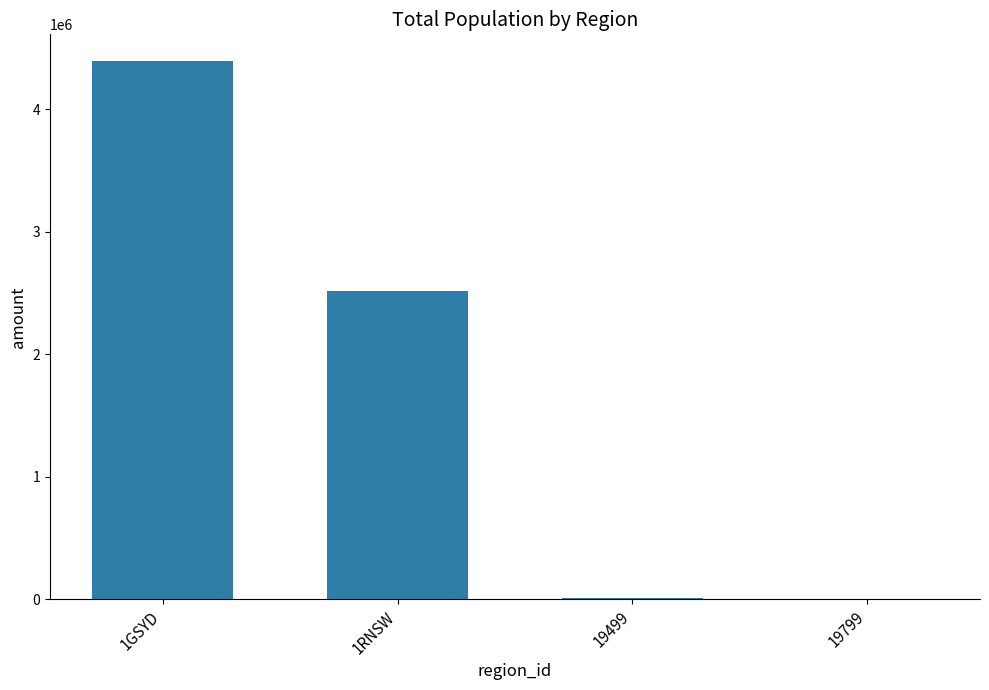

How many distinct data groups are displayed?

1